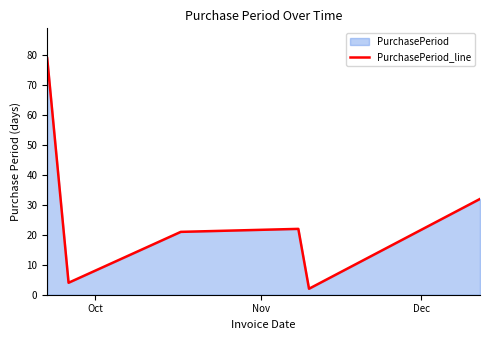

Does the chart have visible grid lines?

No